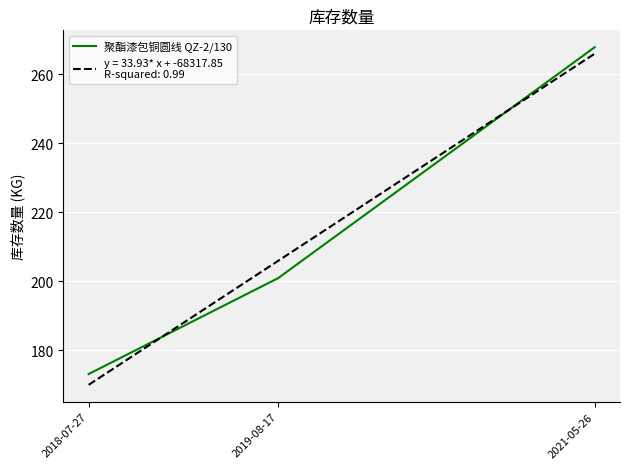

Reading left to right, transcribe all the data shown in this chart.

173.0	200.8	267.8